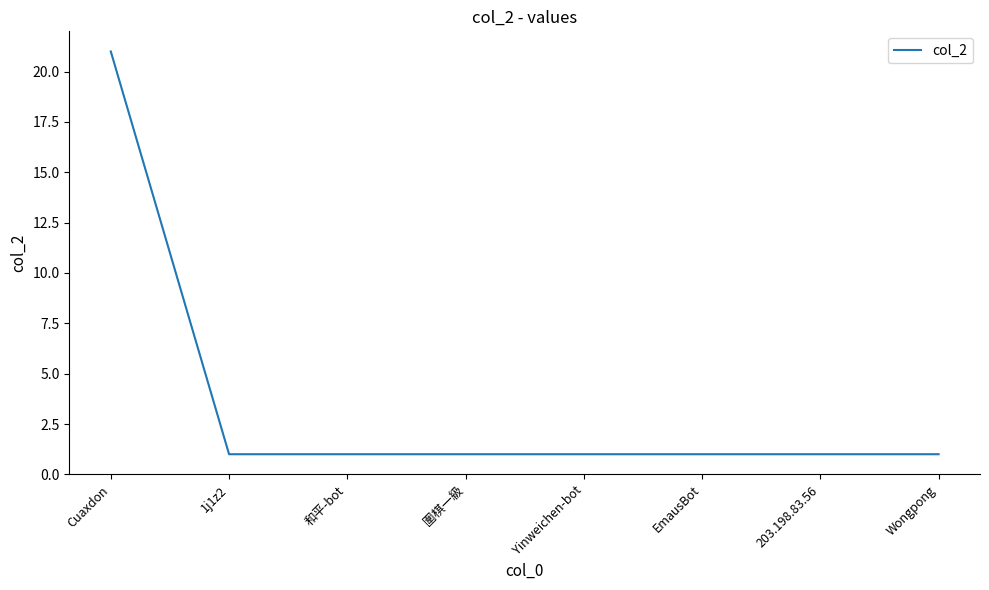

True or false: the data shows 1 at EmausBot.

True